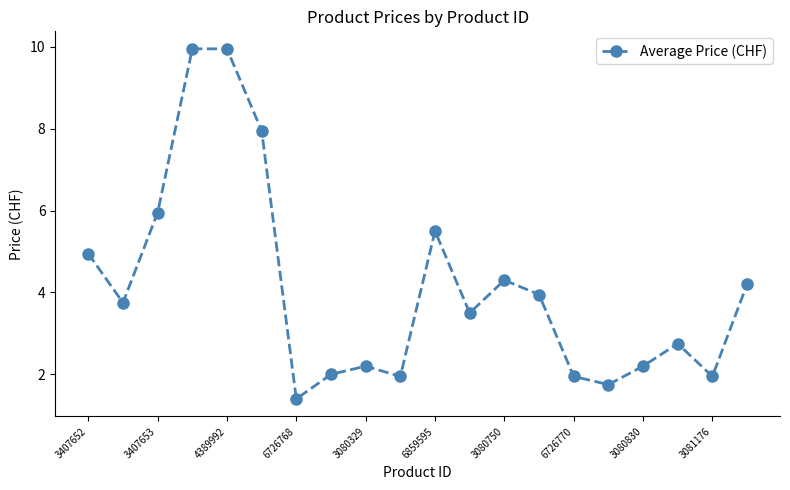

True or false: the data has more than 2 interior local peaks.

True